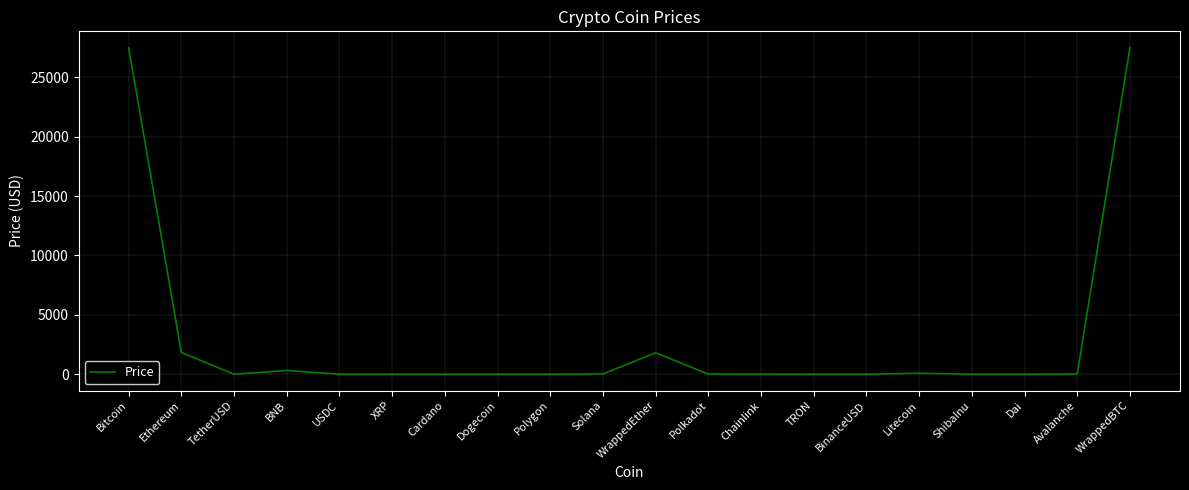

What is the greatest value displayed?

27496.6